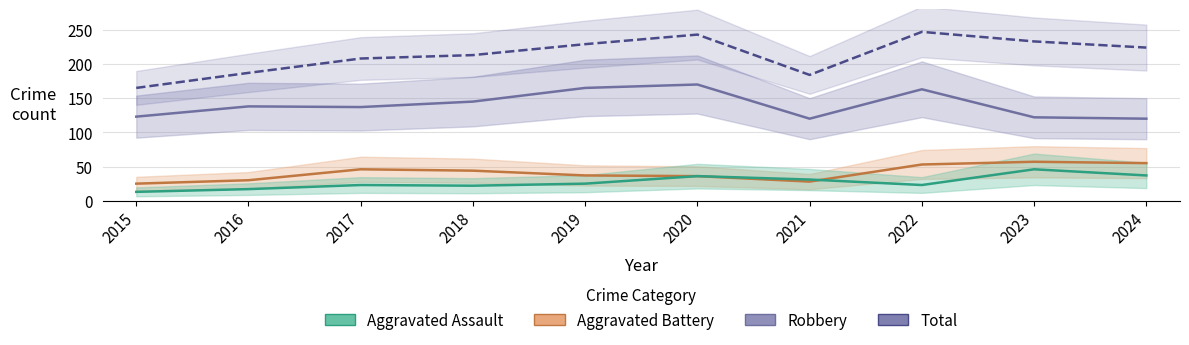

At which category does Total reach its first local valley?

2021